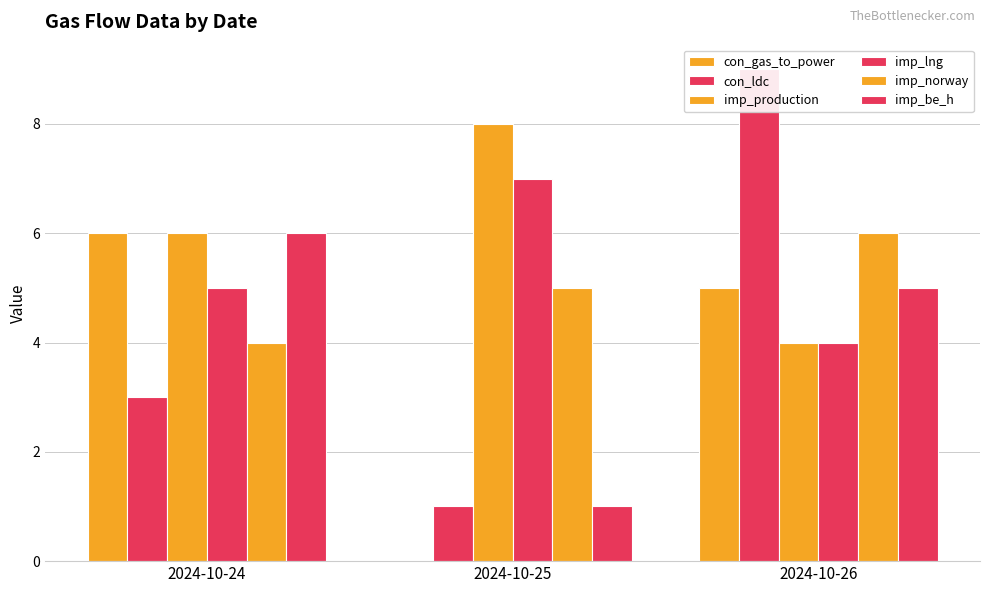

At which label is con_gas_to_power closest to 3?

2024-10-26